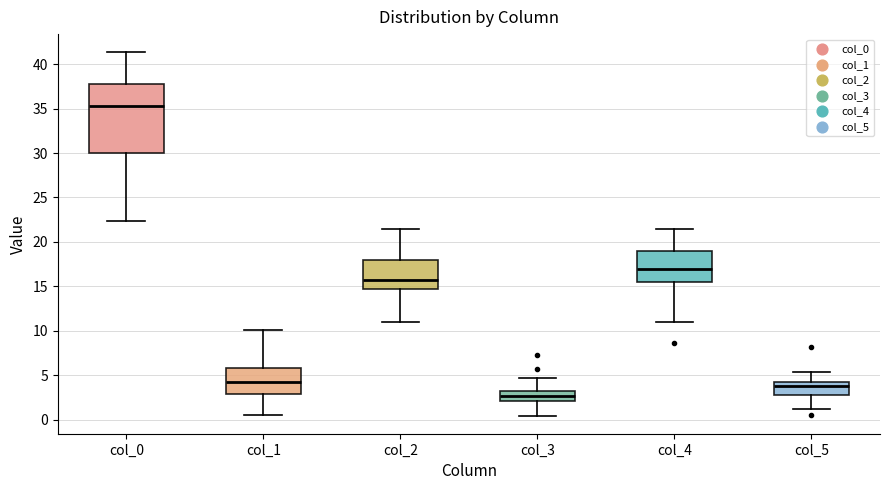

Which box's median line is the highest?

col_0